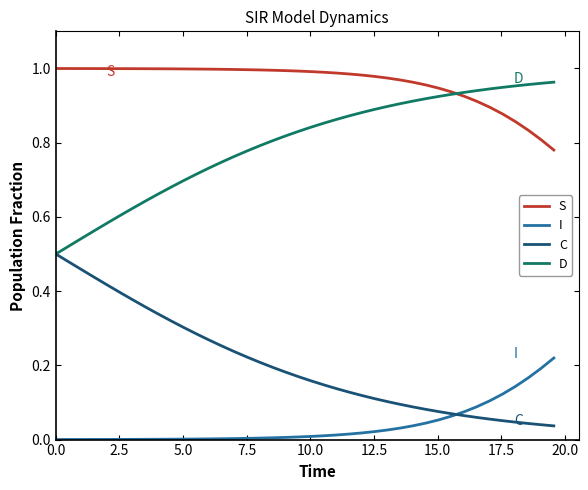

True or false: S and C intersect in this chart.

False